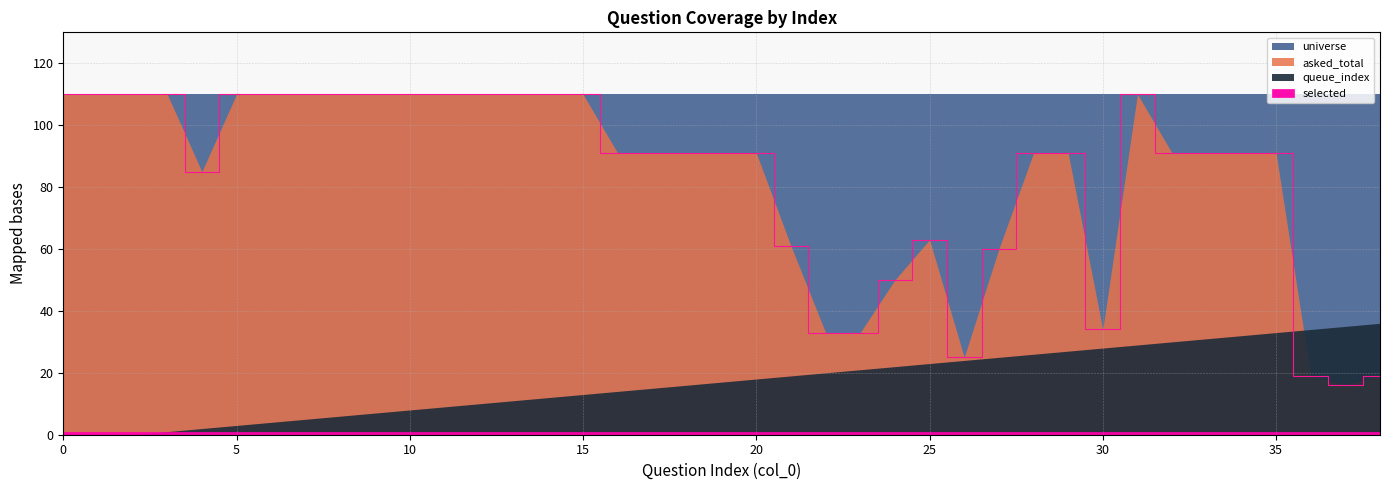

What are all the series names shown in the legend?

queue_index, asked_total, selected, universe